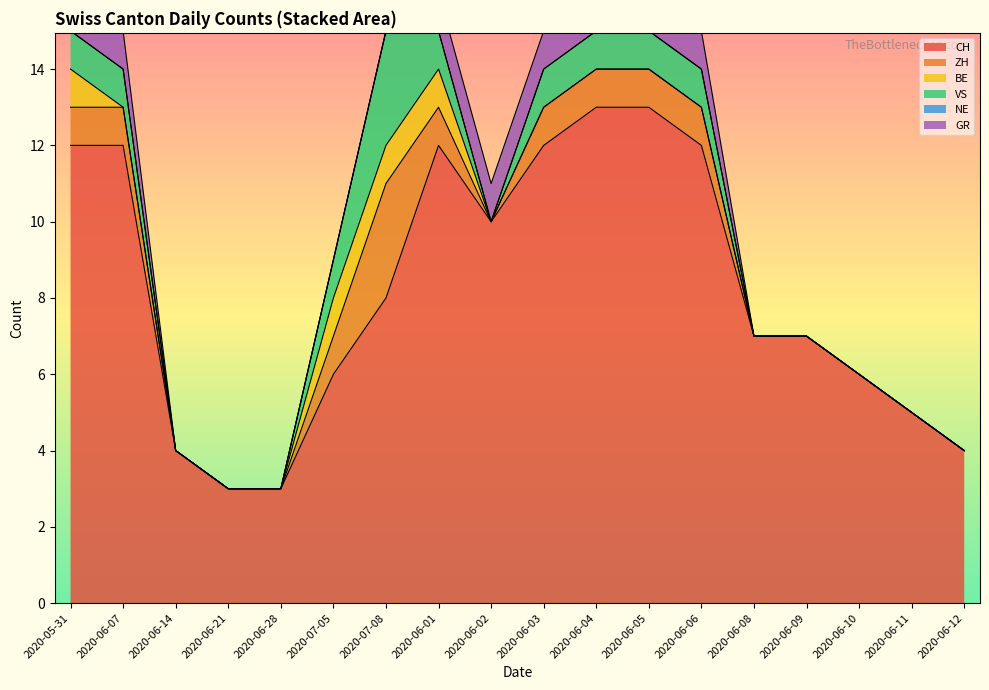

Which category has the lowest value across all series?

2020-06-14